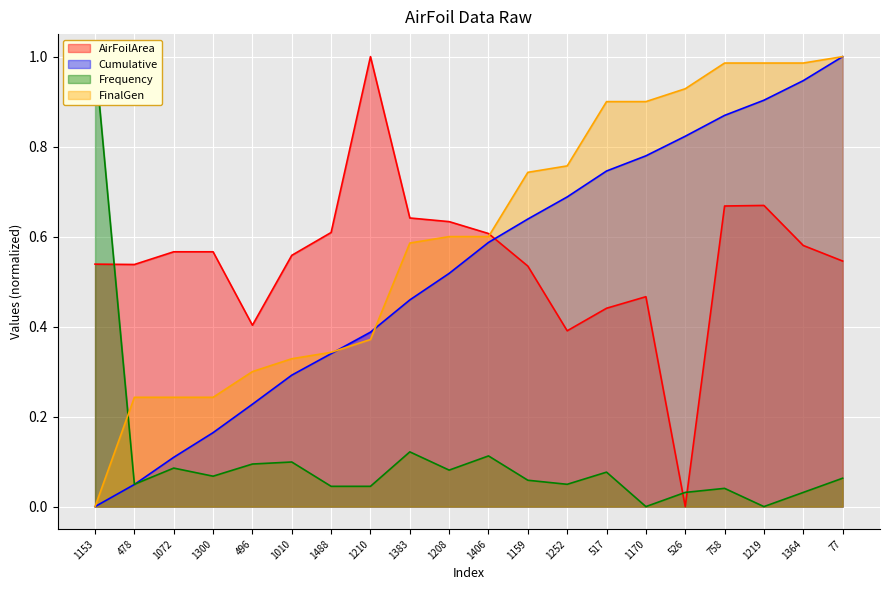

Reading left to right, what are all the values shown in this chart?

AirFoilArea: 0.5	0.5	0.6	0.6	0.4	0.6	0.6	1.0	0.6	0.6	0.6	0.5	0.4	0.4	0.5	0.0	0.7	0.7	0.6	0.5
Cumulative: 0.0	0.0	0.1	0.2	0.2	0.3	0.3	0.4	0.5	0.5	0.6	0.6	0.7	0.7	0.8	0.8	0.9	0.9	0.9	1.0
Frequency: 1.0	0.0	0.1	0.1	0.1	0.1	0.0	0.0	0.1	0.1	0.1	0.1	0.0	0.1	0.0	0.0	0.0	0.0	0.0	0.1
FinalGen: 0.0	0.2	0.2	0.2	0.3	0.3	0.3	0.4	0.6	0.6	0.6	0.7	0.8	0.9	0.9	0.9	1.0	1.0	1.0	1.0